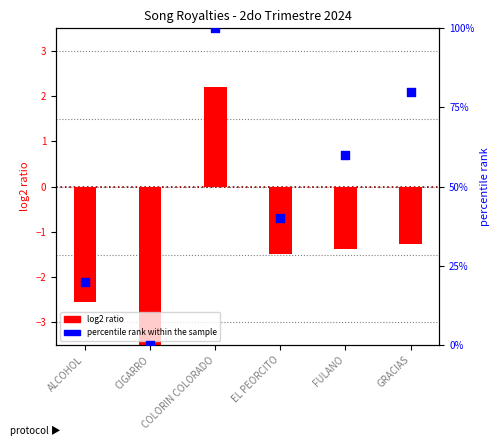

What is the total value across all series at GRACIAS?

78.7